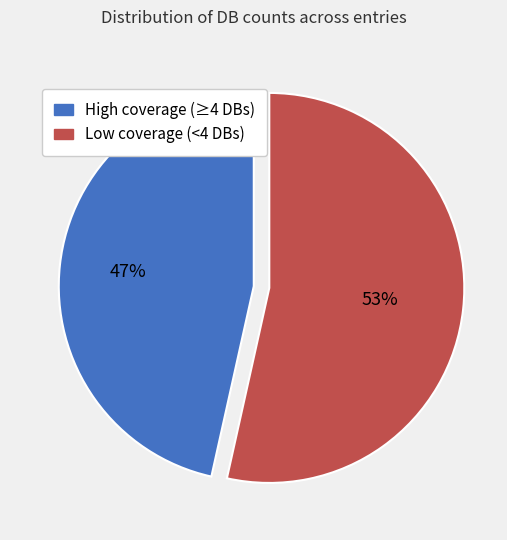

Does any single category account for the majority?

Yes